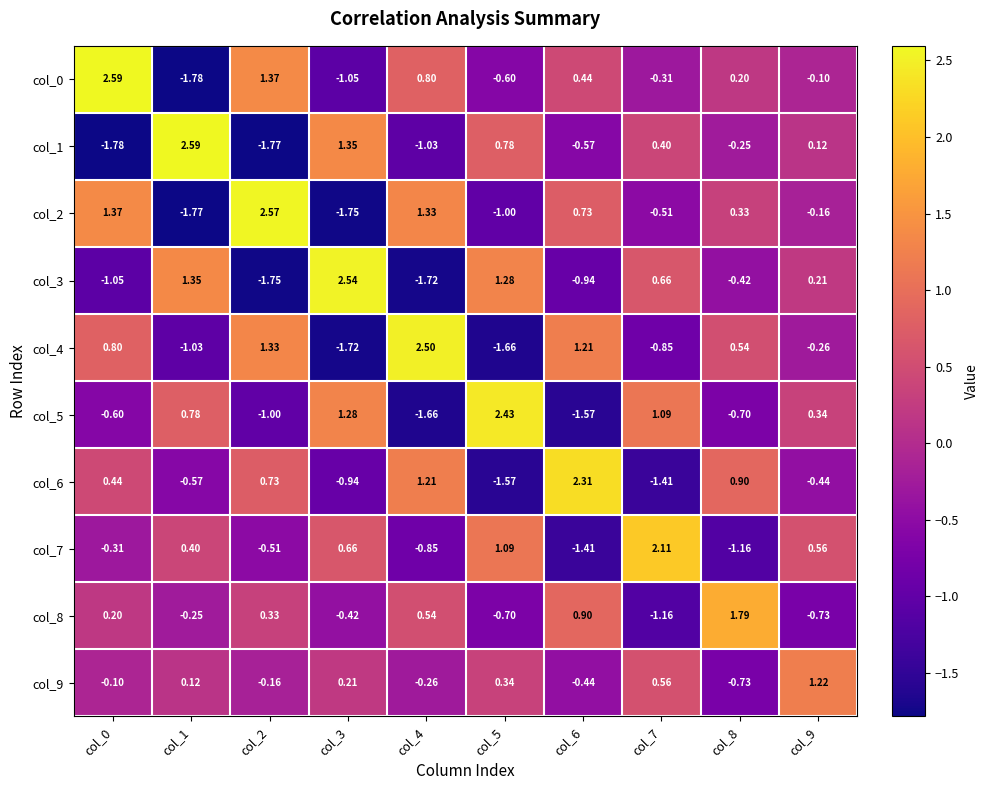

Is the value of col_1 at col_9 greater than the value of col_9 at col_4?

Yes